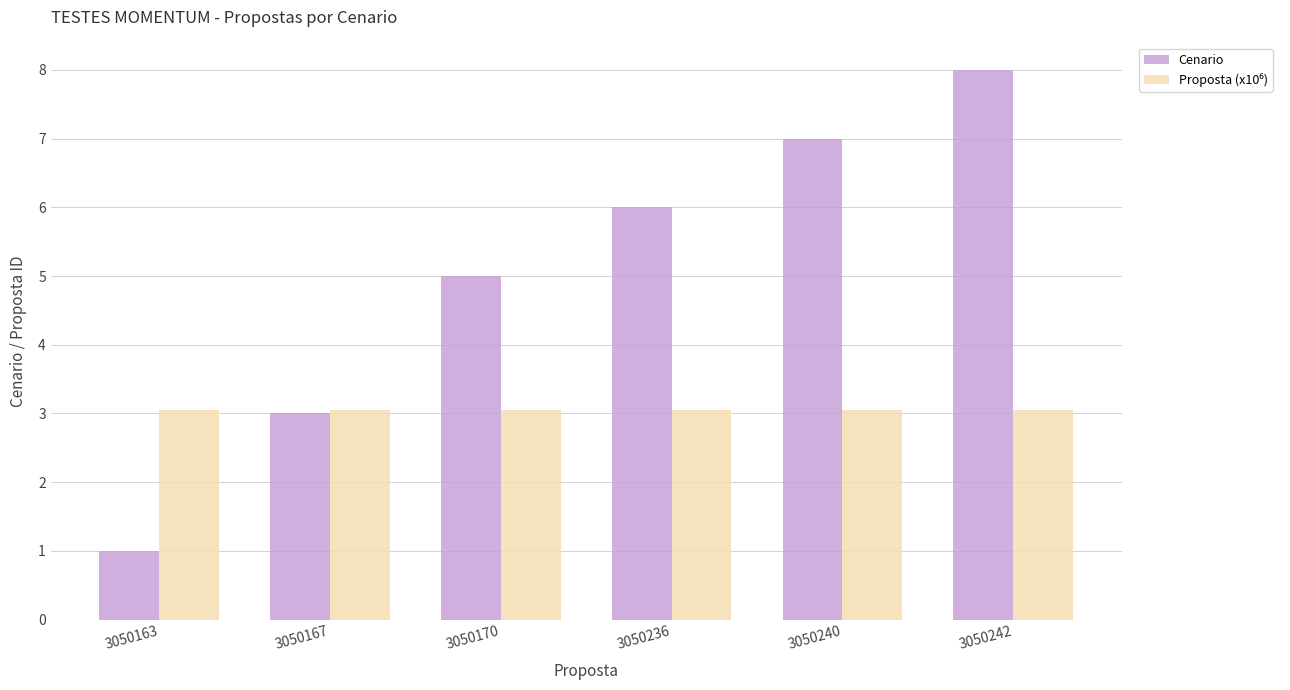

What is the greatest value displayed?

8.0